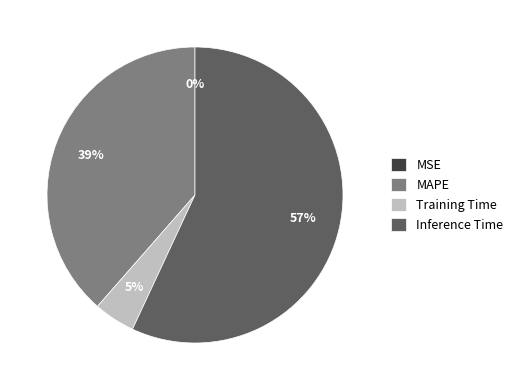

Which has a higher value, MAPE or Training Time?

MAPE